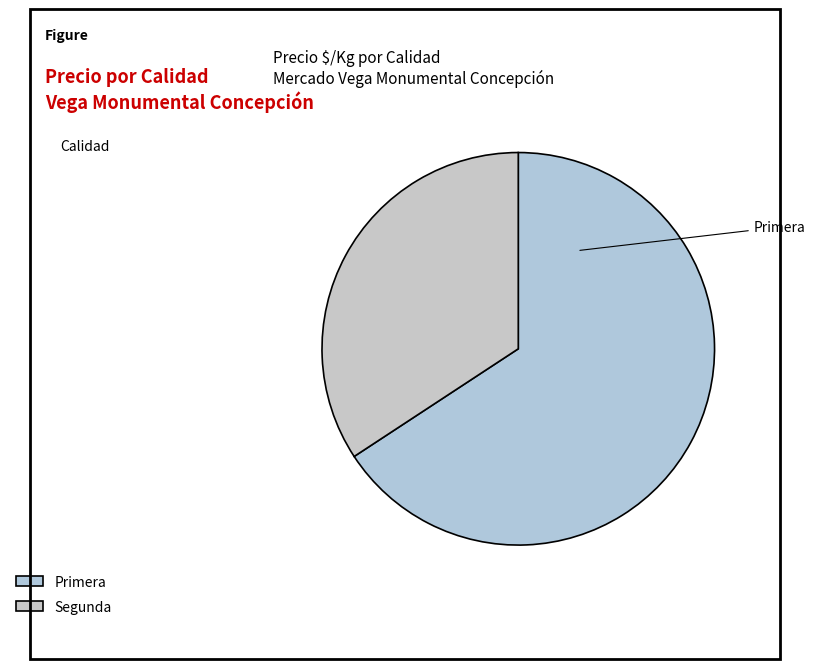

How many slices are in this pie chart?

2